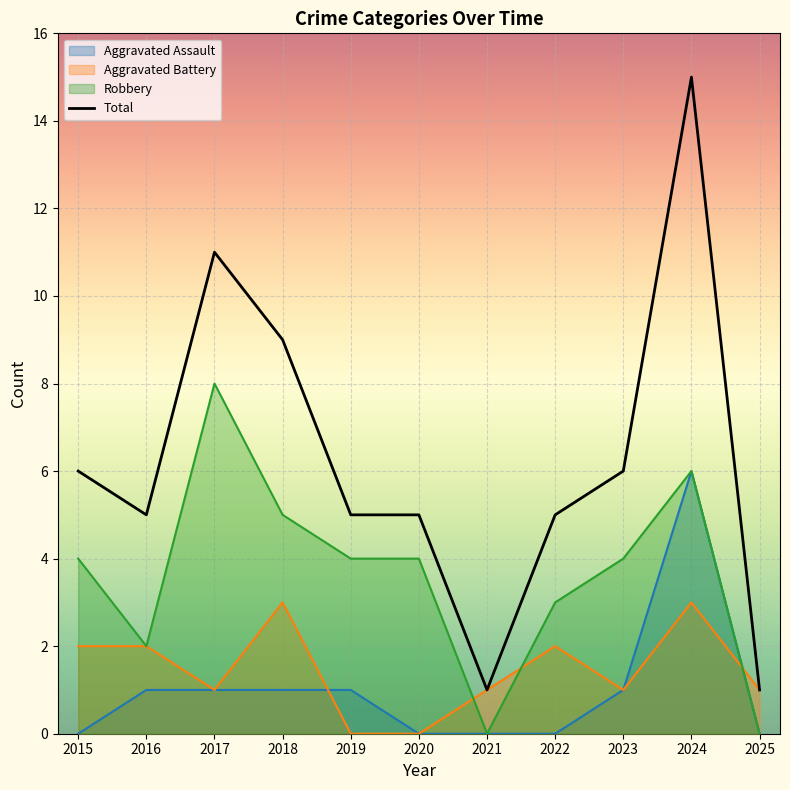

Is it true that the value at 2015 is 8?

False